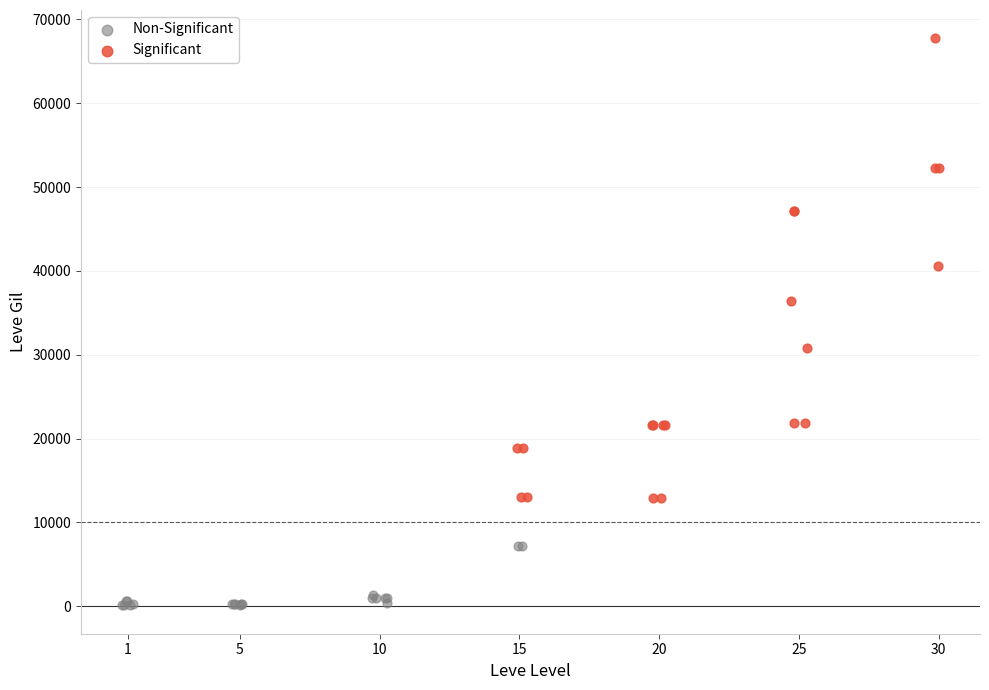

Which series has the widest spread of Y values?

Significant